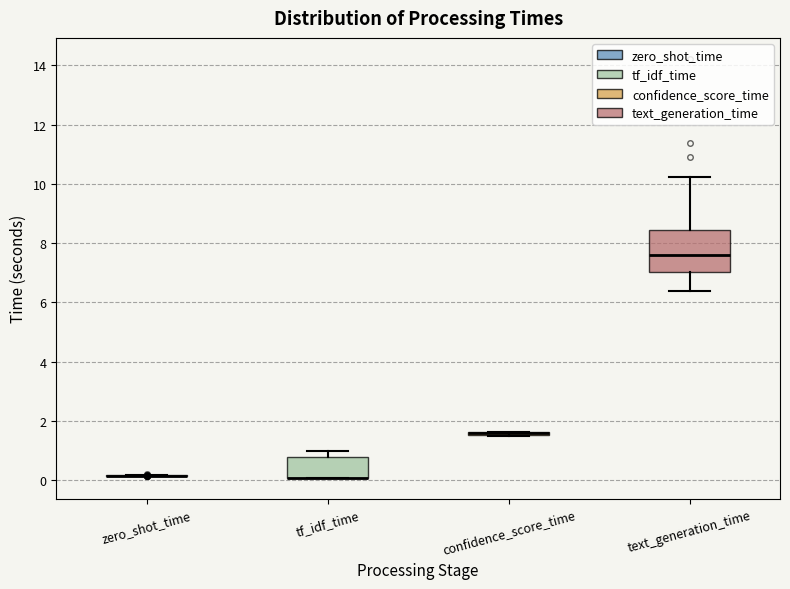

Reading left to right, read every box against the y-axis: the position of its median line, the range the box covers, and the ends of its whiskers. The values are not printed on the chart, so give them approximately, as read against the axis.

zero_shot_time: box collapsed to a line at 0.2, whiskers 0.2 to 0.2
tf_idf_time: median 0.0 (drawn on the box's lower edge), box 0.0 to 0.8, whiskers 0.0 to 1.0
confidence_score_time: box collapsed to a line at 1.6, whiskers 1.4 to 1.6
text_generation_time: median 7.6, box 7.0 to 8.4, whiskers 6.4 to 10.2